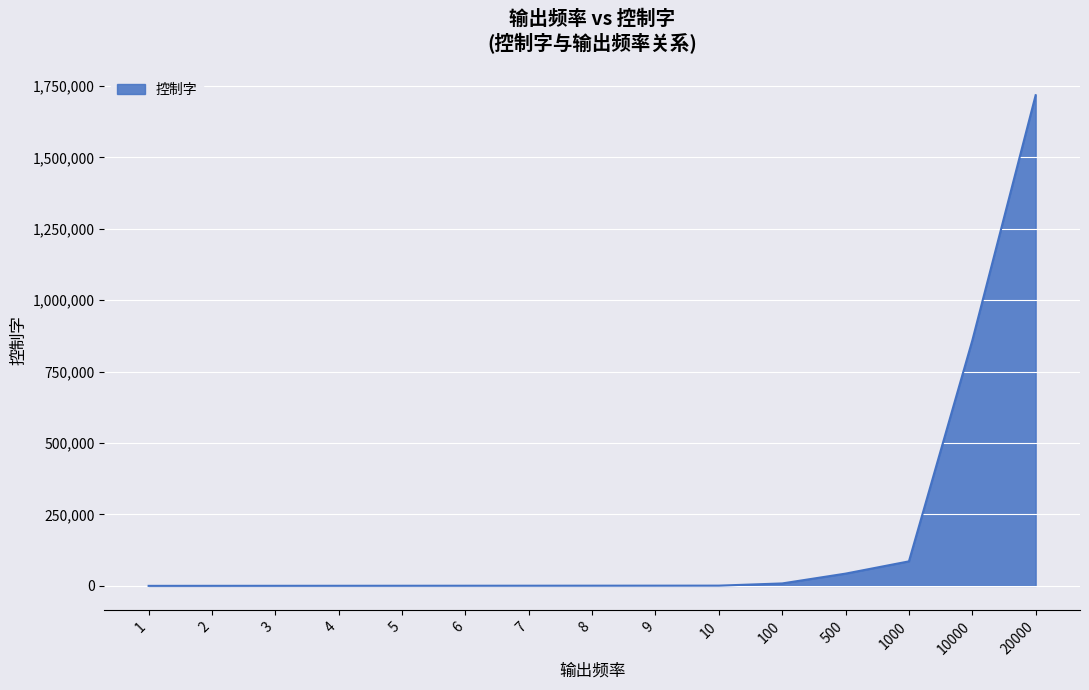

At which label is the value closest to 859036?

10000